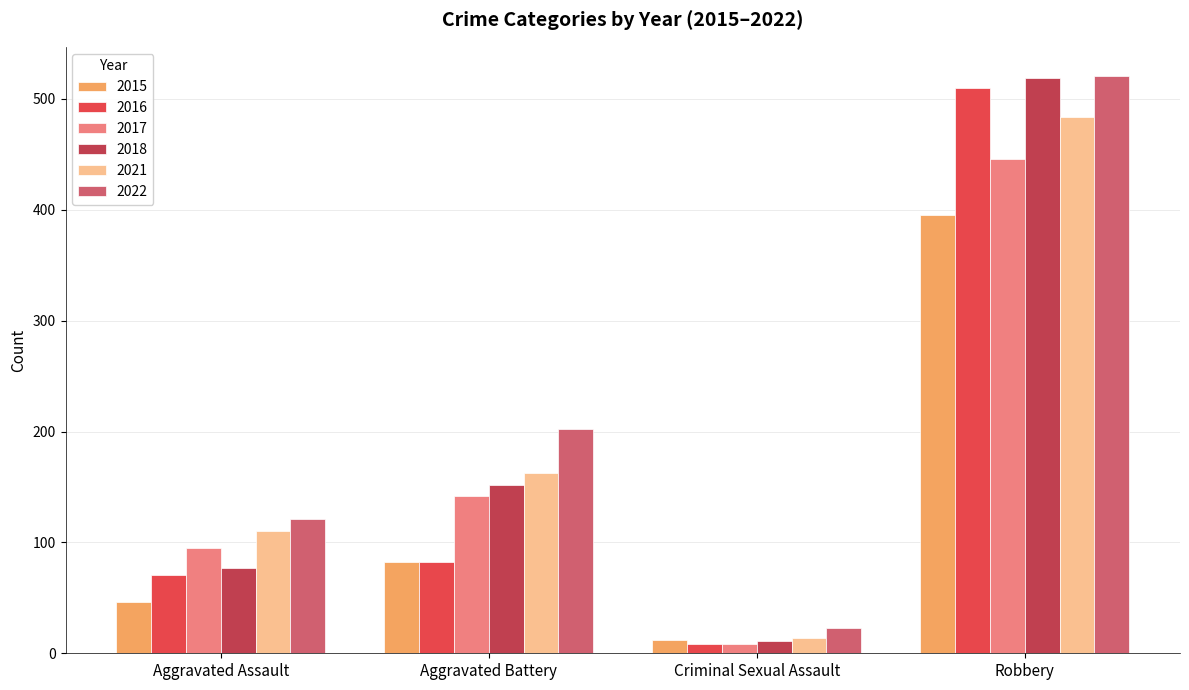

What is the lowest value of the 2016 series?

8